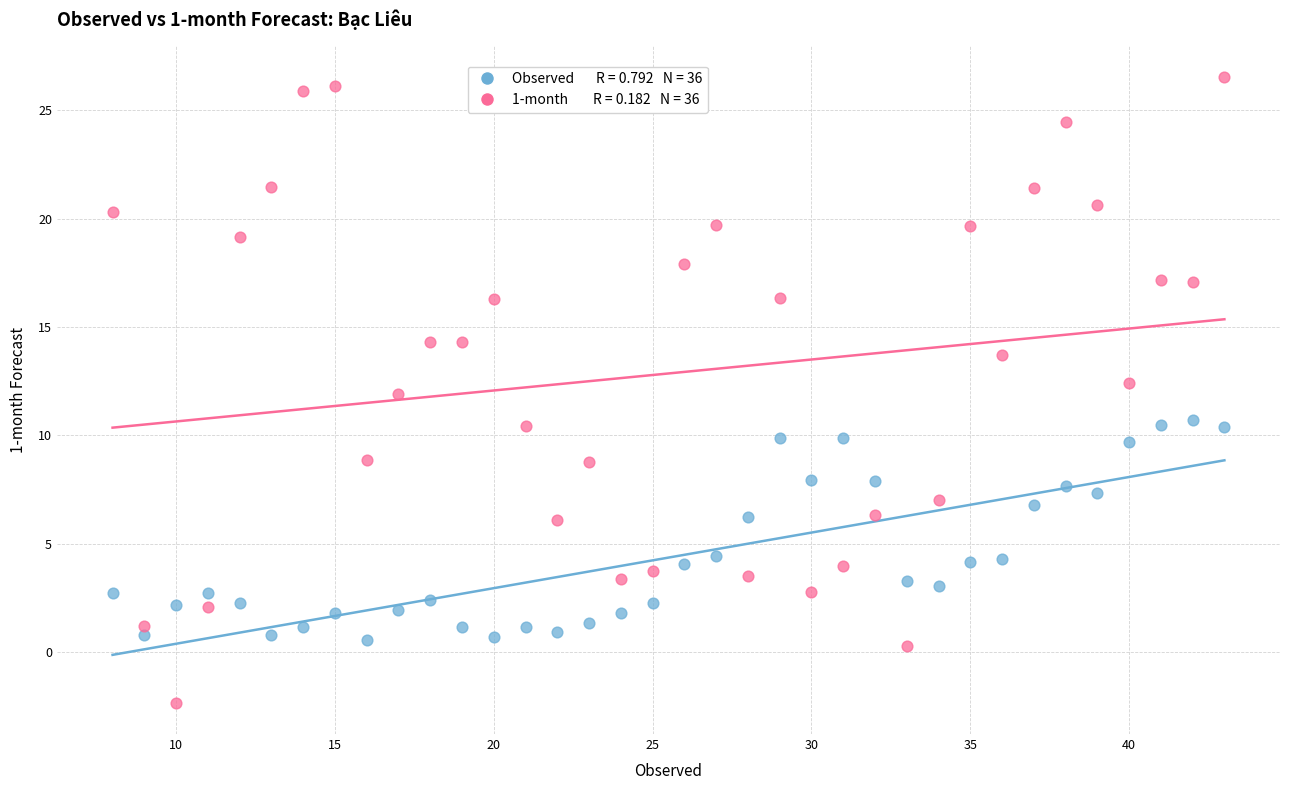

Across all data points, what is the range of X values (max minus min)?

35.0